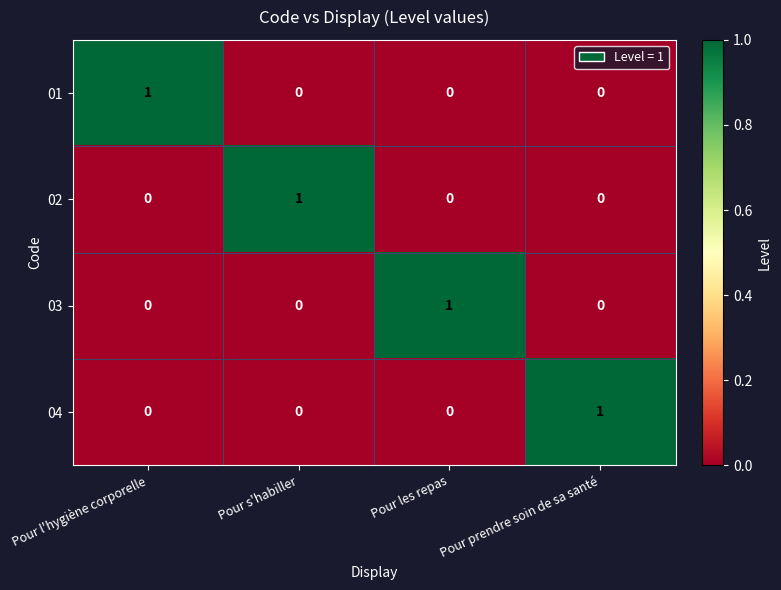

At which label does 03 reach its peak?

Pour les repas